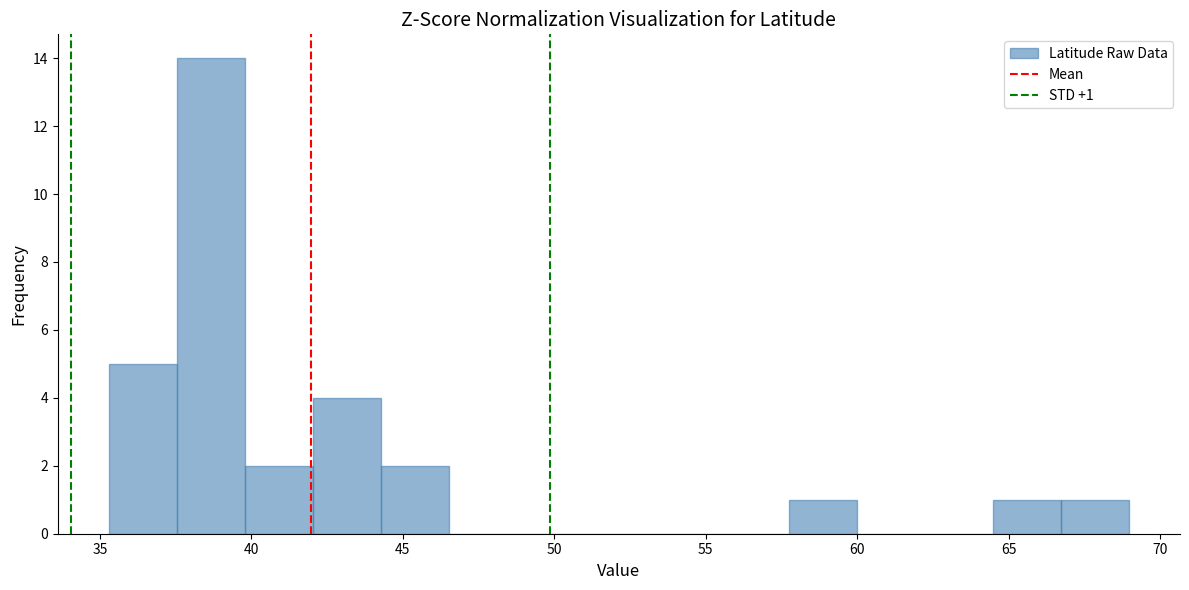

Which range on the x-axis has the tallest bar?

37.5 to 40.0